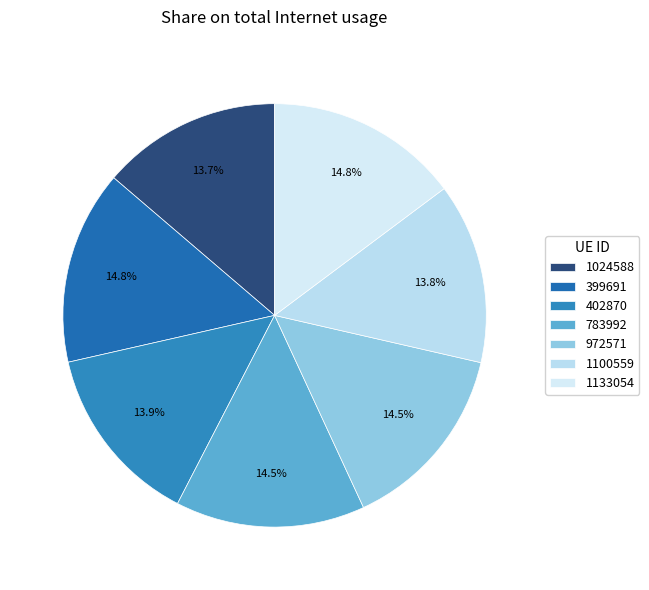

Does 1024588 account for over 50% of the chart?

No